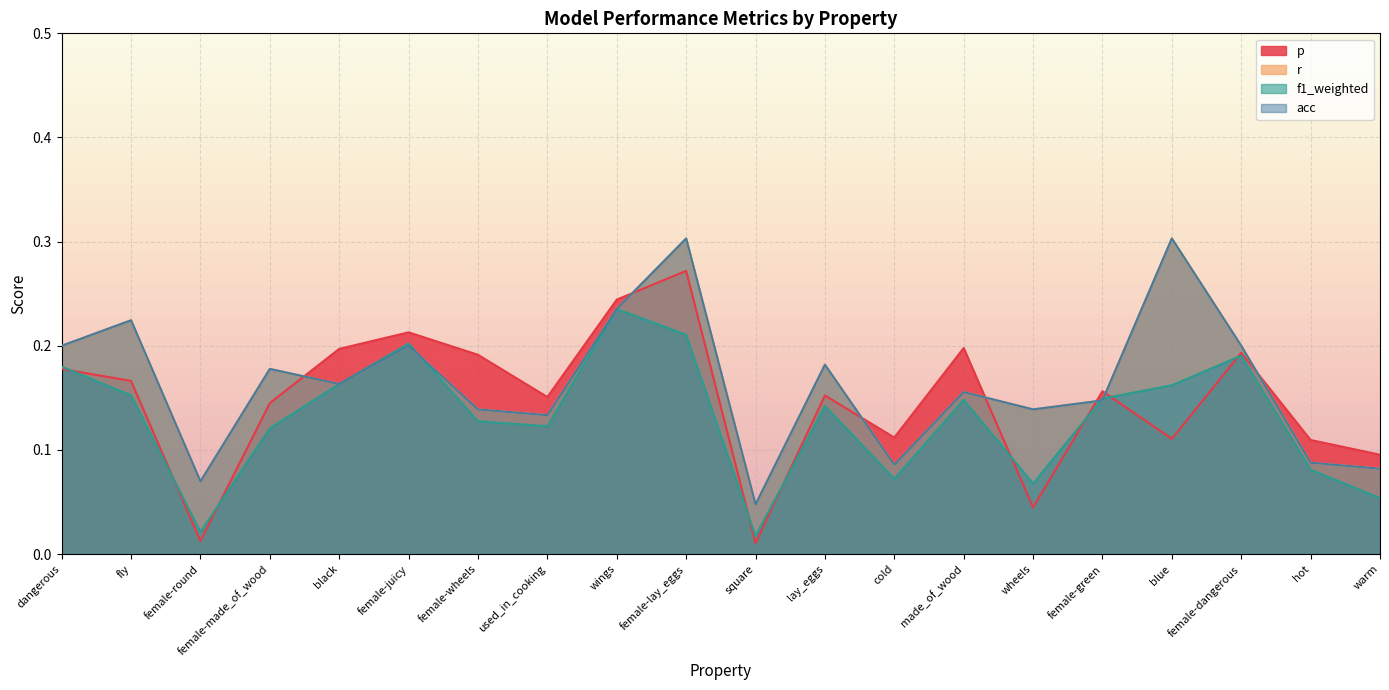

What value does the p series have at dangerous?

0.2